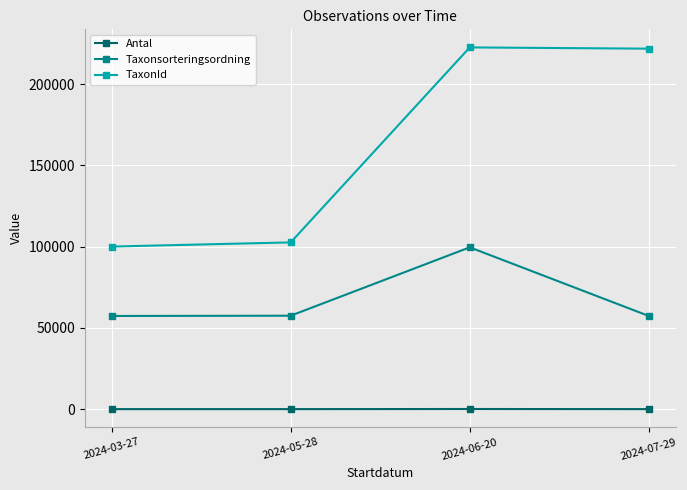

What is the minimum value shown in the chart?

1